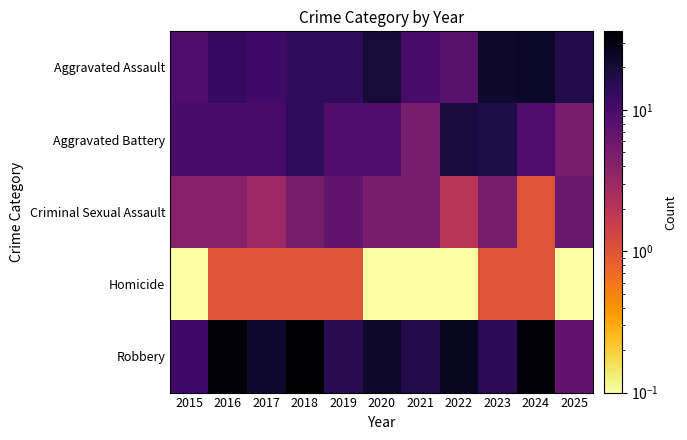

What is the smallest value displayed?

0.1